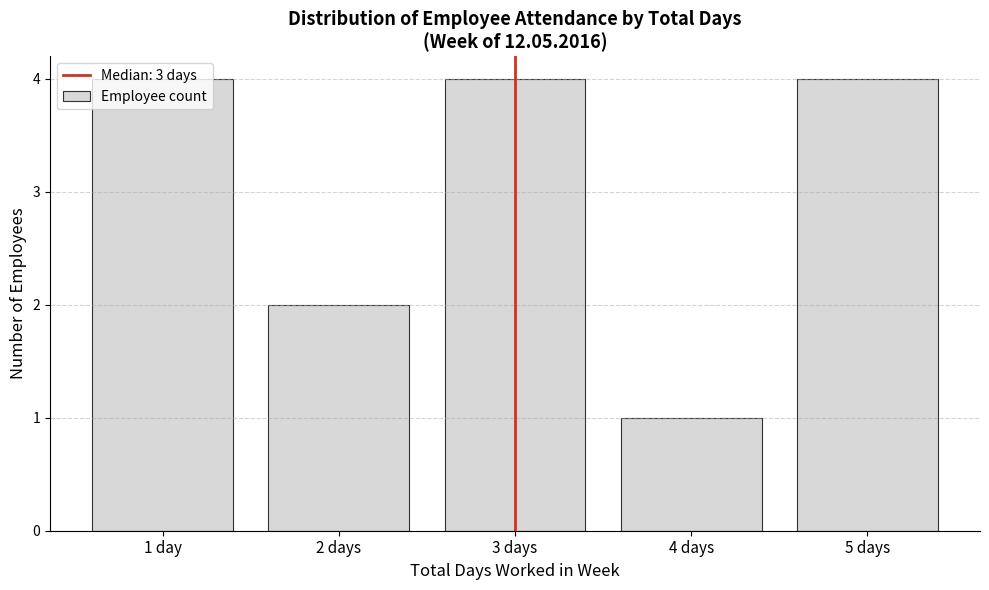

What is the change in value from 1 day to 4 days?

-3